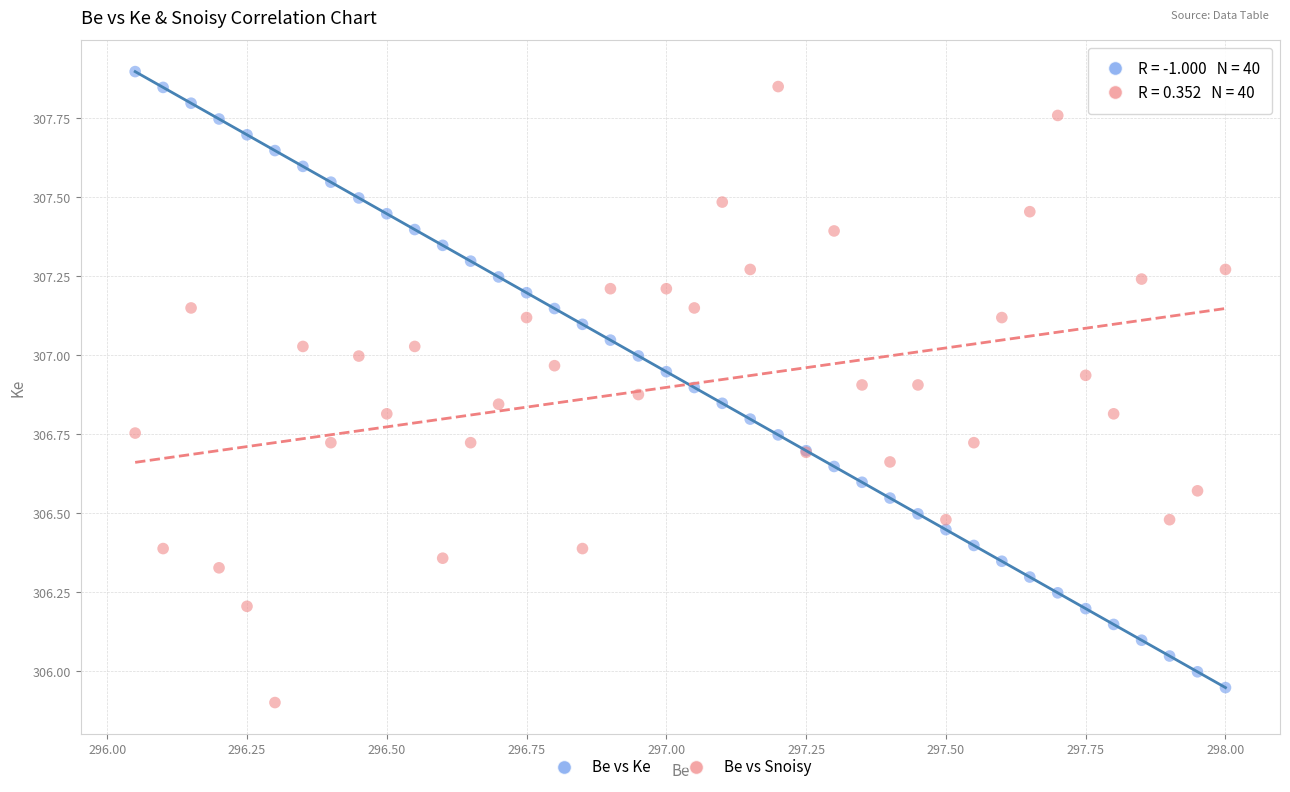

What is the X range (max minus min) for the scatter plot?

1.9